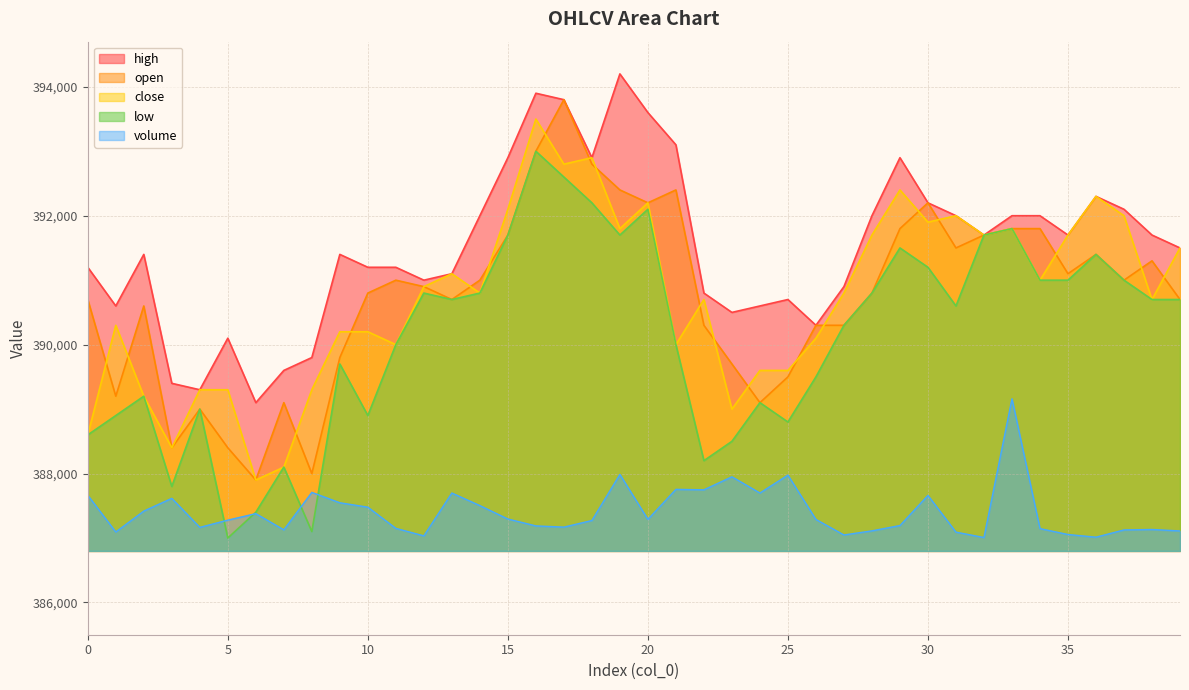

Reading right to left, extract all data points from this chart.

volume: 387110.0	387132.5	387125.7	387013.2	387054.7	387146.2	389160.0	387007.9	387091.4	387661.0	387193.8	387111.3	387047.6	387288.1	387976.1	387698.3	387949.9	387747.9	387755.0	387289.4	387986.6	387271.9	387169.4	387188.3	387295.0	387503.2	387698.1	387033.7	387149.8	387478.9	387546.9	387708.3	387127.2	387378.6	387277.6	387165.5	387615.4	387418.1	387093.3	387663.5
open: 390700.0	391300.0	391000.0	391400.0	391100.0	391800.0	391800.0	391700.0	391500.0	392200.0	391800.0	390800.0	390300.0	390300.0	389500.0	389100.0	389700.0	390300.0	392400.0	392200.0	392400.0	392800.0	393800.0	393000.0	391700.0	391000.0	390700.0	390900.0	391000.0	390800.0	389800.0	388000.0	389100.0	387900.0	388400.0	389000.0	388400.0	390600.0	389200.0	390700.0
close: 391500.0	390700.0	392000.0	392300.0	391700.0	391000.0	391800.0	391700.0	392000.0	391900.0	392400.0	391700.0	390800.0	390100.0	389600.0	389600.0	389000.0	390700.0	390000.0	392200.0	391800.0	392900.0	392800.0	393500.0	392100.0	390800.0	391100.0	390900.0	390000.0	390200.0	390200.0	389300.0	388100.0	387900.0	389300.0	389300.0	388400.0	389200.0	390300.0	388600.0
high: 391500.0	391700.0	392100.0	392300.0	391700.0	392000.0	392000.0	391700.0	392000.0	392200.0	392900.0	392000.0	390900.0	390300.0	390700.0	390600.0	390500.0	390800.0	393100.0	393600.0	394200.0	392900.0	393800.0	393900.0	392900.0	392000.0	391100.0	391000.0	391200.0	391200.0	391400.0	389800.0	389600.0	389100.0	390100.0	389300.0	389400.0	391400.0	390600.0	391200.0
low: 390700.0	390700.0	391000.0	391400.0	391000.0	391000.0	391800.0	391700.0	390600.0	391200.0	391500.0	390800.0	390300.0	389500.0	388800.0	389100.0	388500.0	388200.0	390000.0	392100.0	391700.0	392200.0	392600.0	393000.0	391700.0	390800.0	390700.0	390800.0	390000.0	388900.0	389700.0	387100.0	388100.0	387400.0	387000.0	389000.0	387800.0	389200.0	388900.0	388600.0